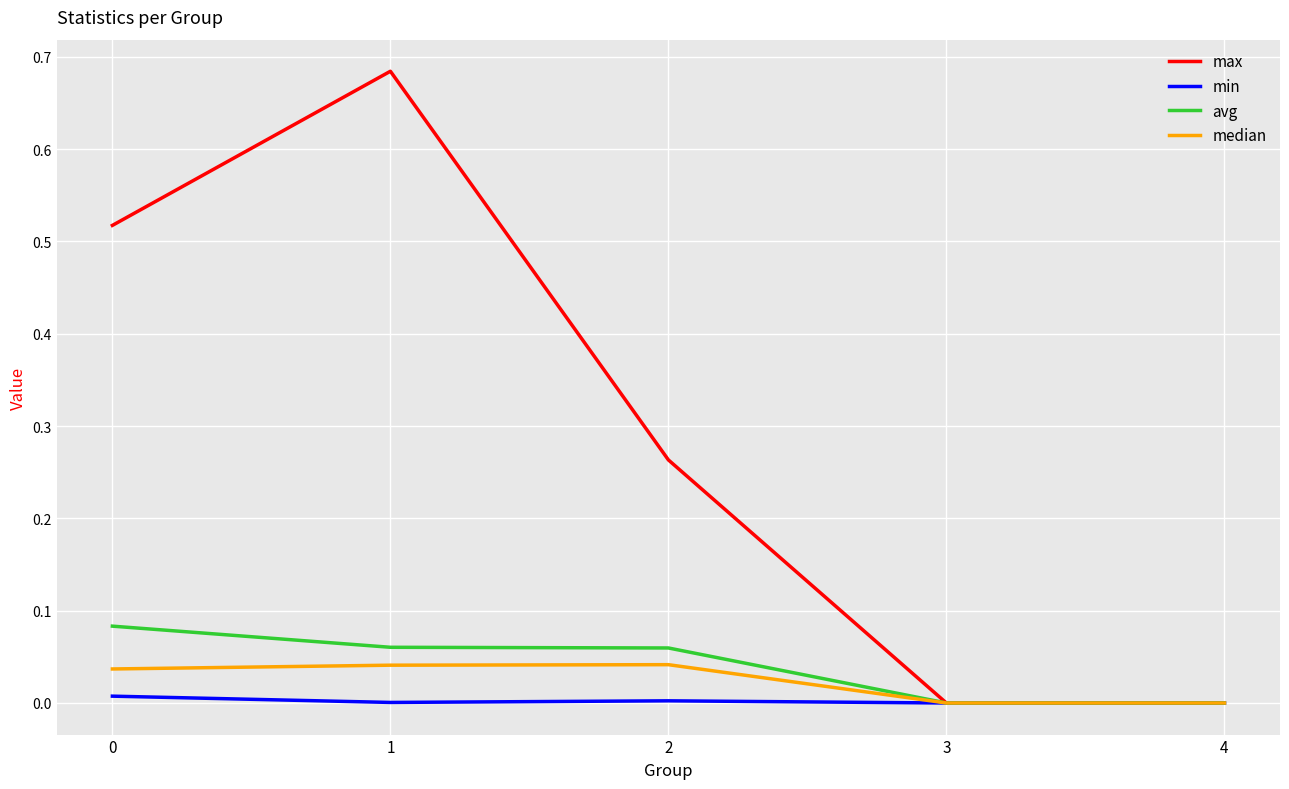

The value of median at 0 is 0.0. True or false?

True